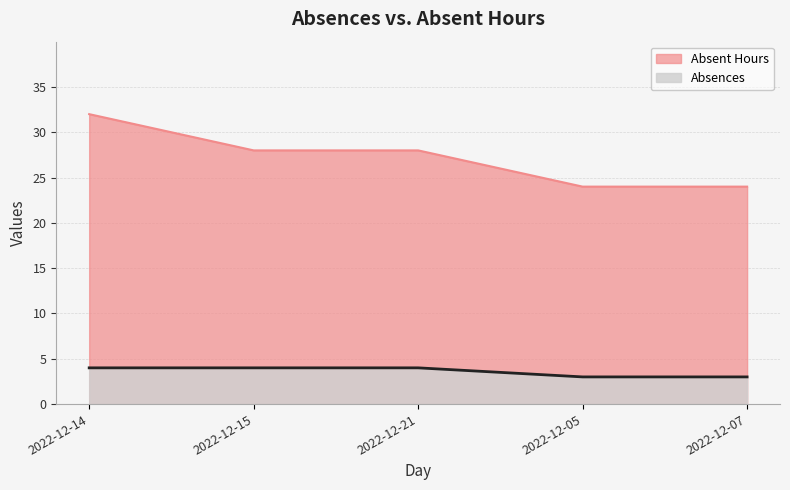

True or false: Absences and Absent Hours cross at least once.

False